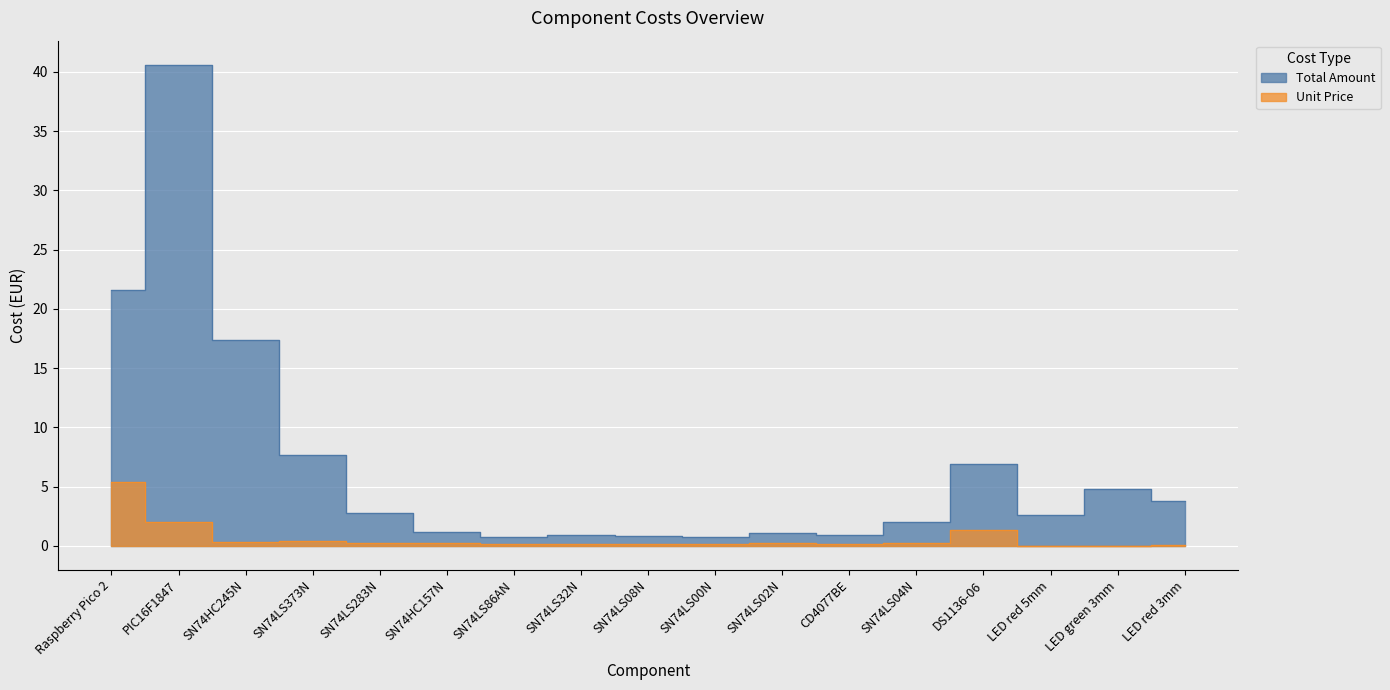

Is it true that Unit Price equals 0.2 at SN74LS04N?

True